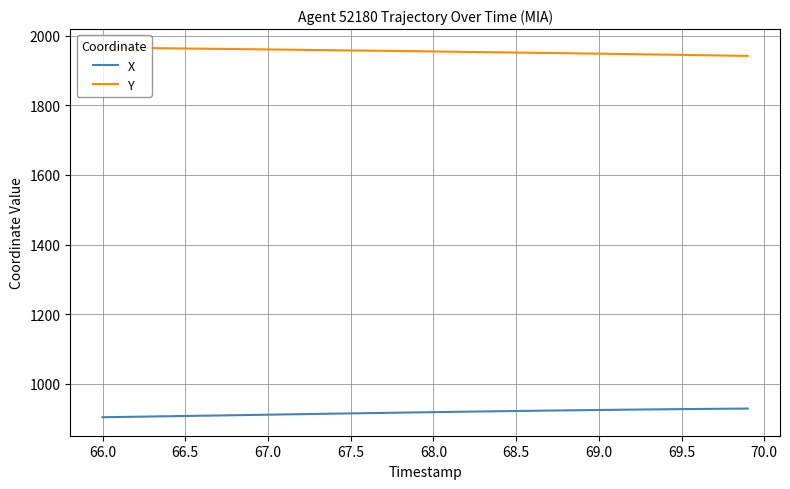

Which series has the largest total across all categories?

Y